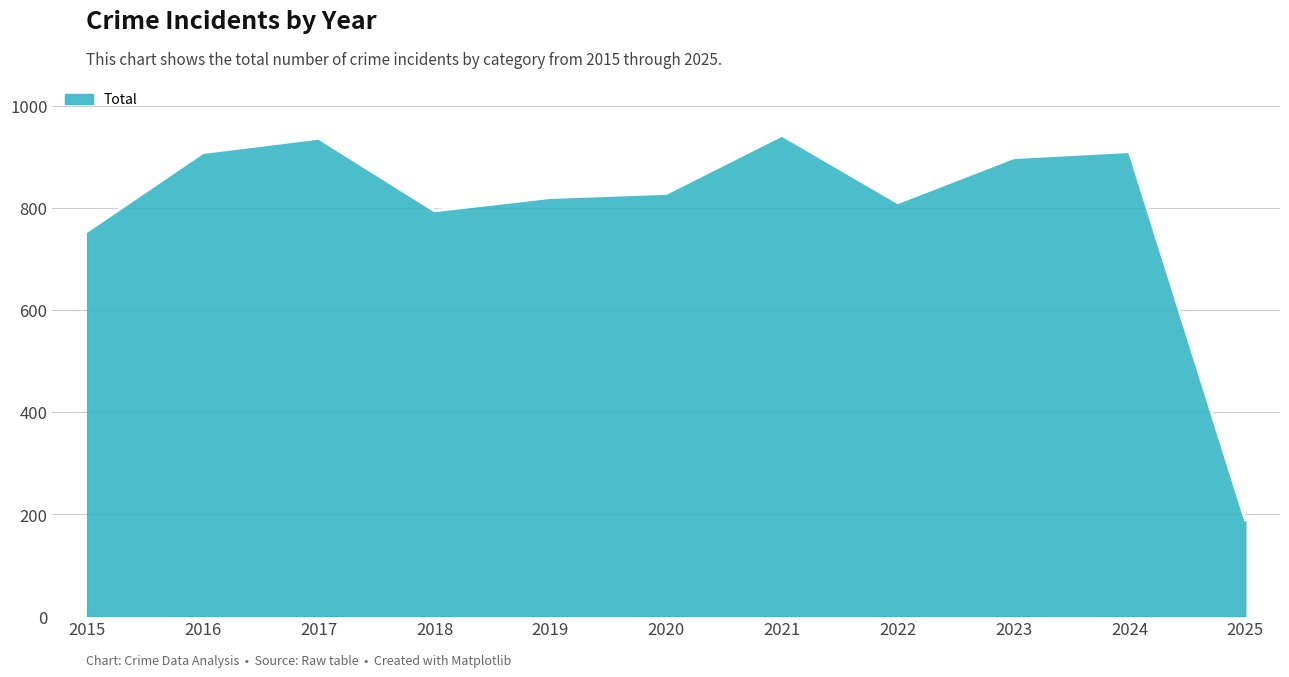

Where is the data nearest to the value 565?

2015